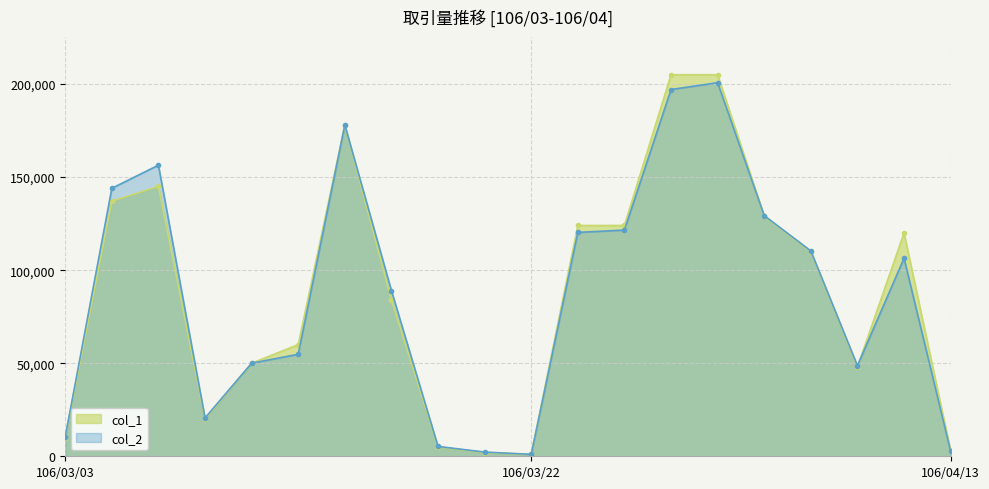

What is the difference between the col_2 values at 106/03/09 and 106/03/17?

44700